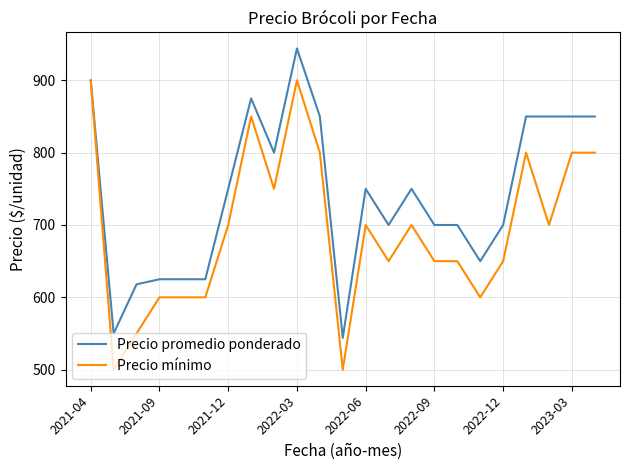

What is the difference between the maximum and minimum values in the Precio promedio ponderado series?

400